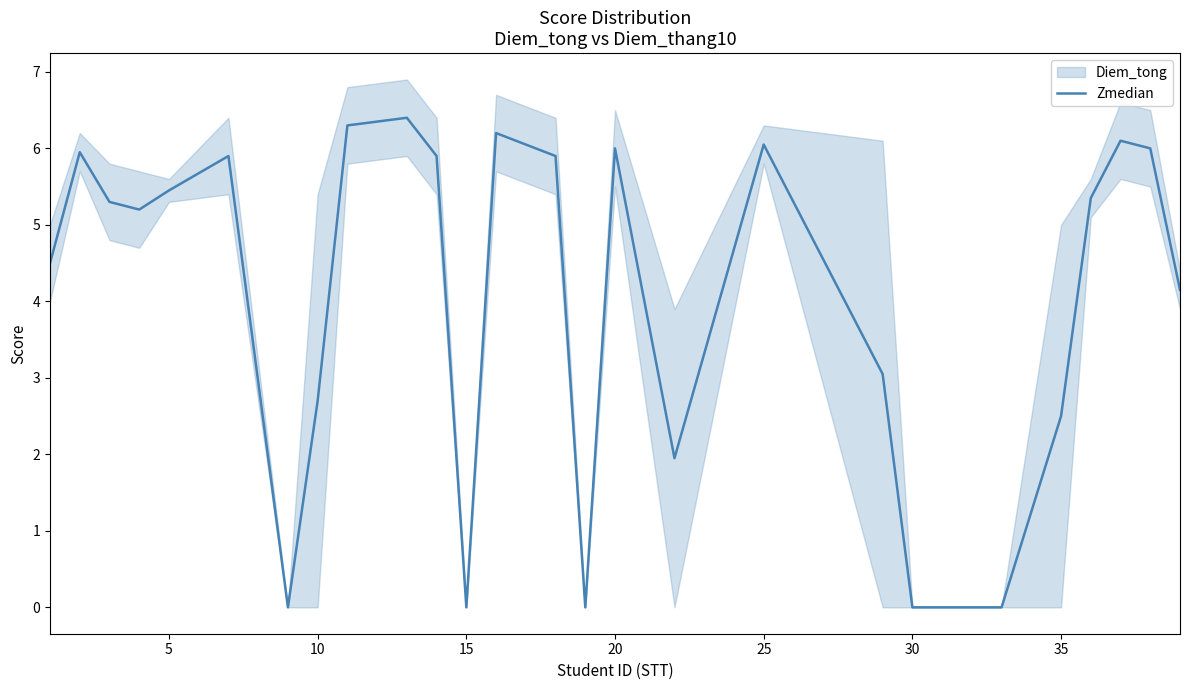

How many points are higher than both their immediate neighbors (excluding endpoints)?

7